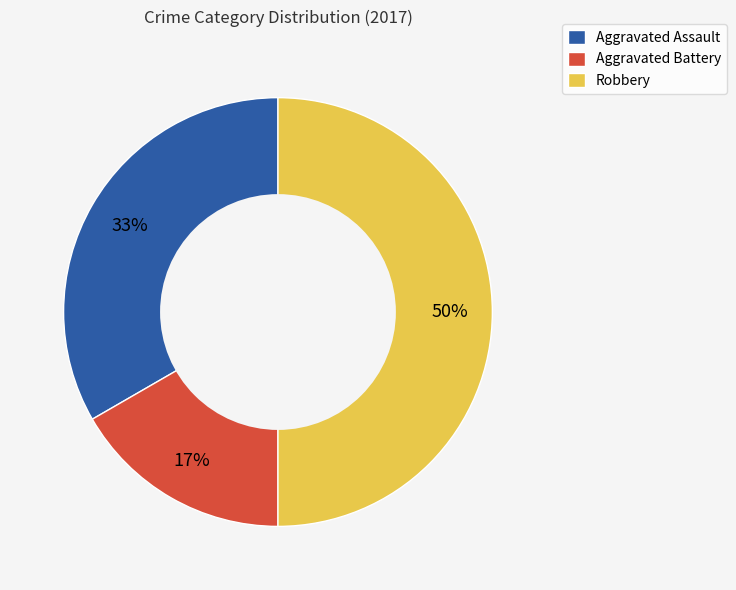

Between Robbery and Aggravated Battery, which is larger?

Robbery